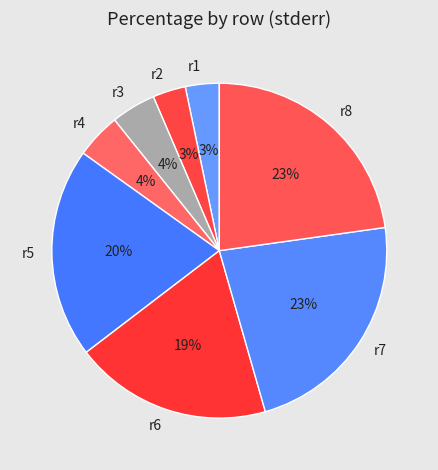

Is there any slice that represents more than half of the pie?

No